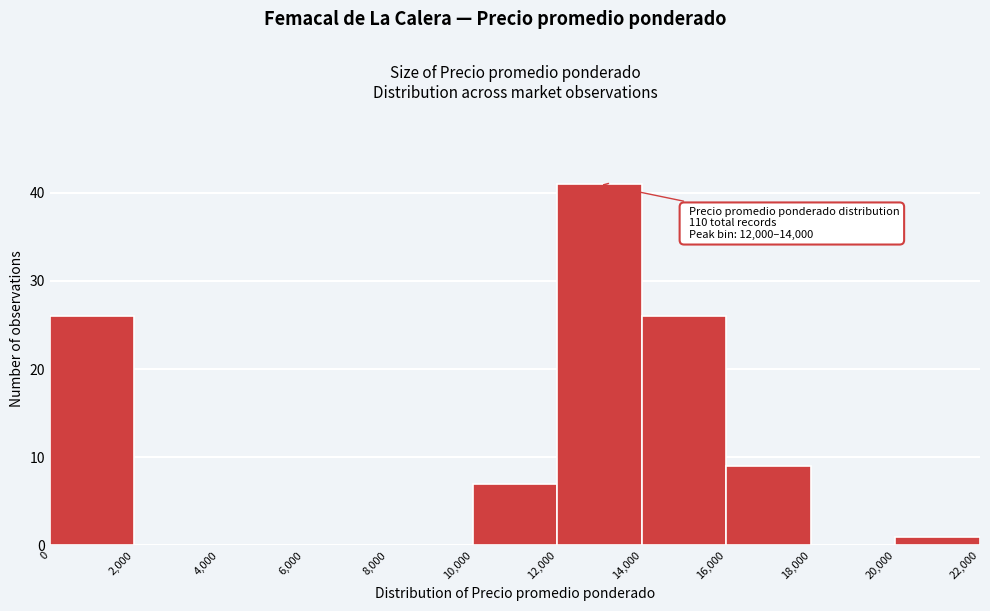

Which range on the x-axis has the tallest bar?

12,000 to 14,000